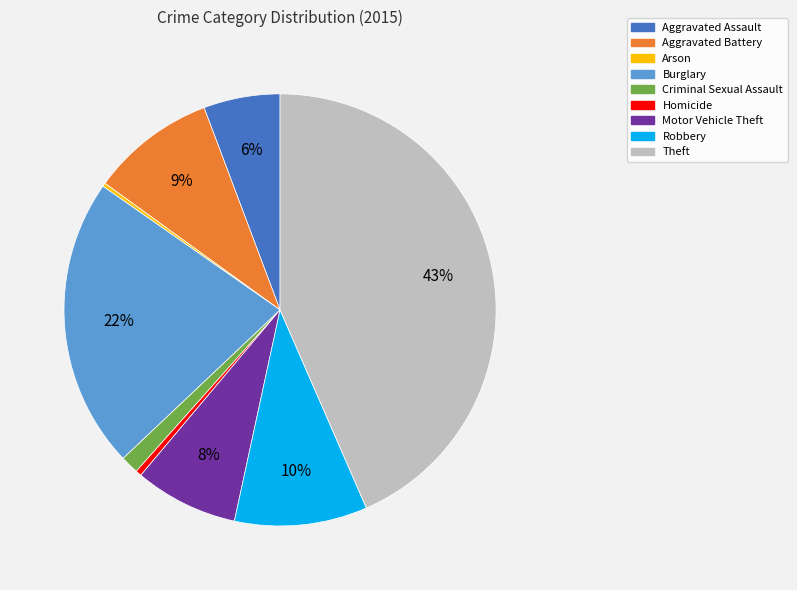

Between Criminal Sexual Assault and Robbery, which is larger?

Robbery